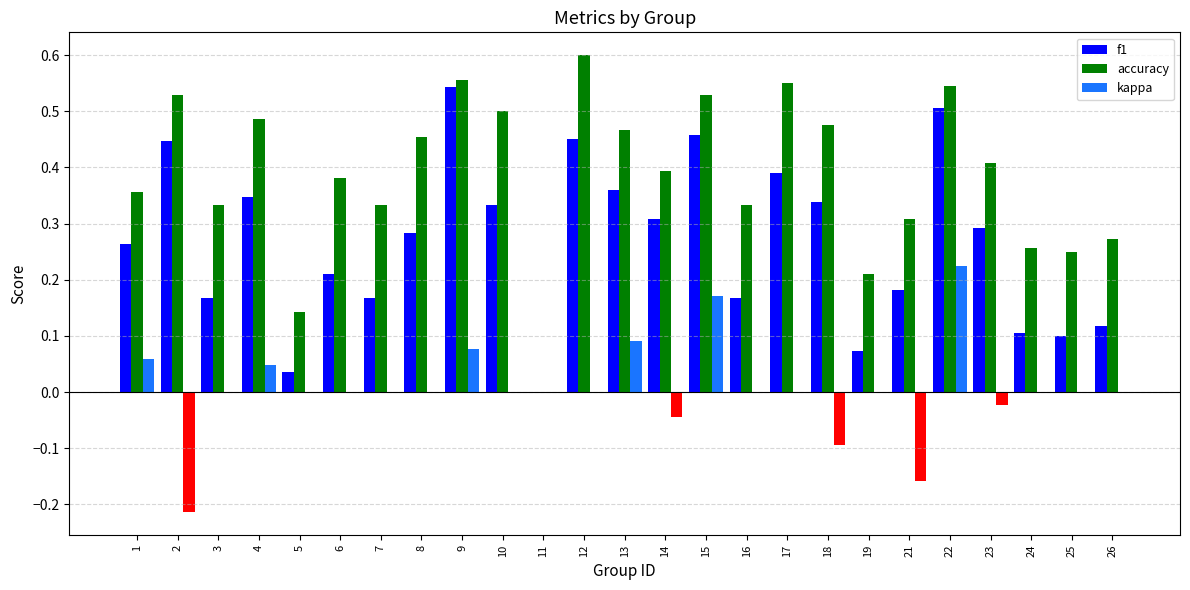

Which category has the highest value in the kappa series?

22